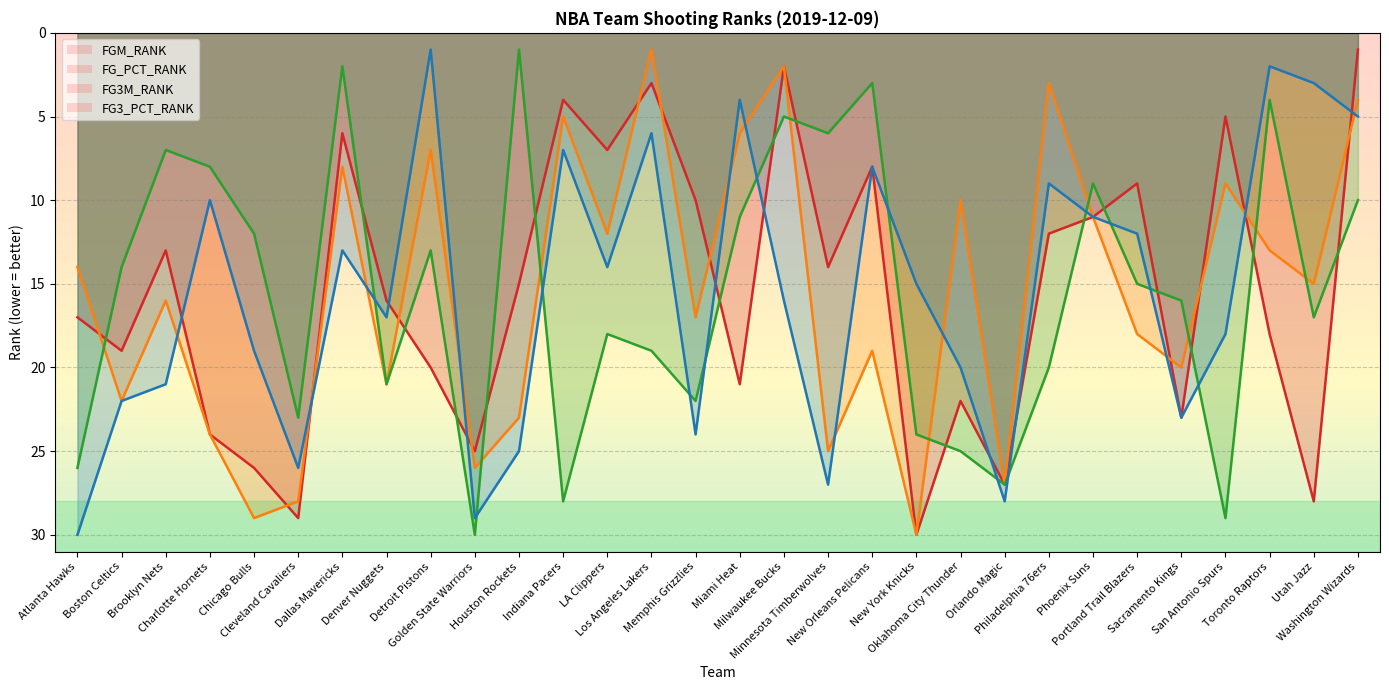

Reading right to left, list all the values displayed in this chart.

FGM_RANK: 1	28	18	5	23	9	11	12	27	22	30	8	14	2	21	10	3	7	4	15	25	20	16	6	29	26	24	13	19	17
FG_PCT_RANK: 4	15	13	9	20	18	11	3	27	10	30	19	25	2	6	17	1	12	5	23	26	7	21	8	28	29	24	16	22	14
FG3M_RANK: 10	17	4	29	16	15	9	20	27	25	24	3	6	5	11	22	19	18	28	1	30	13	21	2	23	12	8	7	14	26
FG3_PCT_RANK: 5	3	2	18	23	12	11	9	28	20	15	8	27	16	4	24	6	14	7	25	29	1	17	13	26	19	10	21	22	30